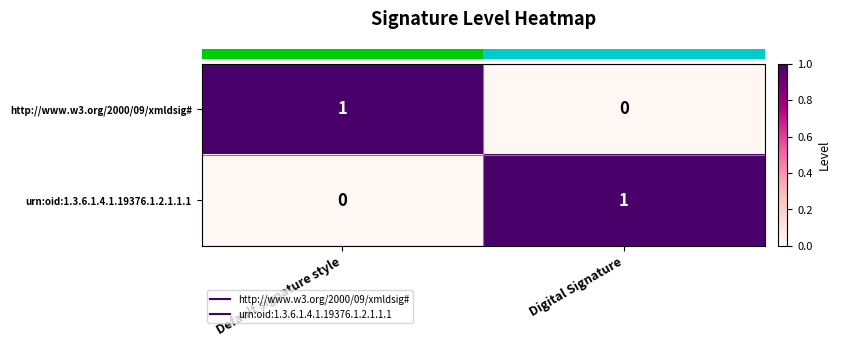

Rank the series at Default signature style from lowest to highest value.

urn:oid:1.3.6.1.4.1.19376.1.2.1.1.1, http://www.w3.org/2000/09/xmldsig#